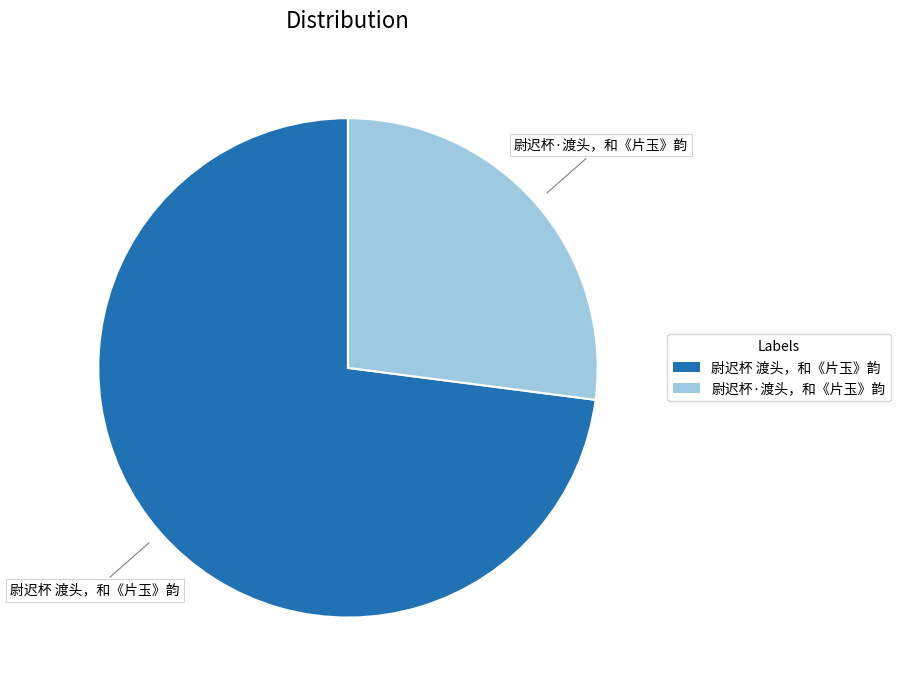

True or false: 尉迟杯·渡头，和《片玉》韵 accounts for 12% of the total.

False